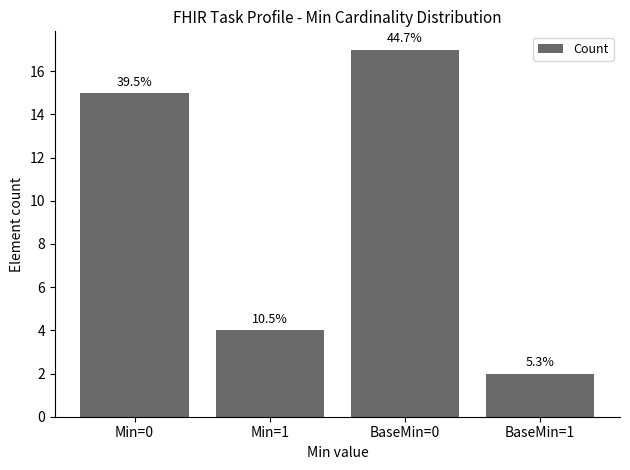

What is the difference between the maximum and minimum values?

15